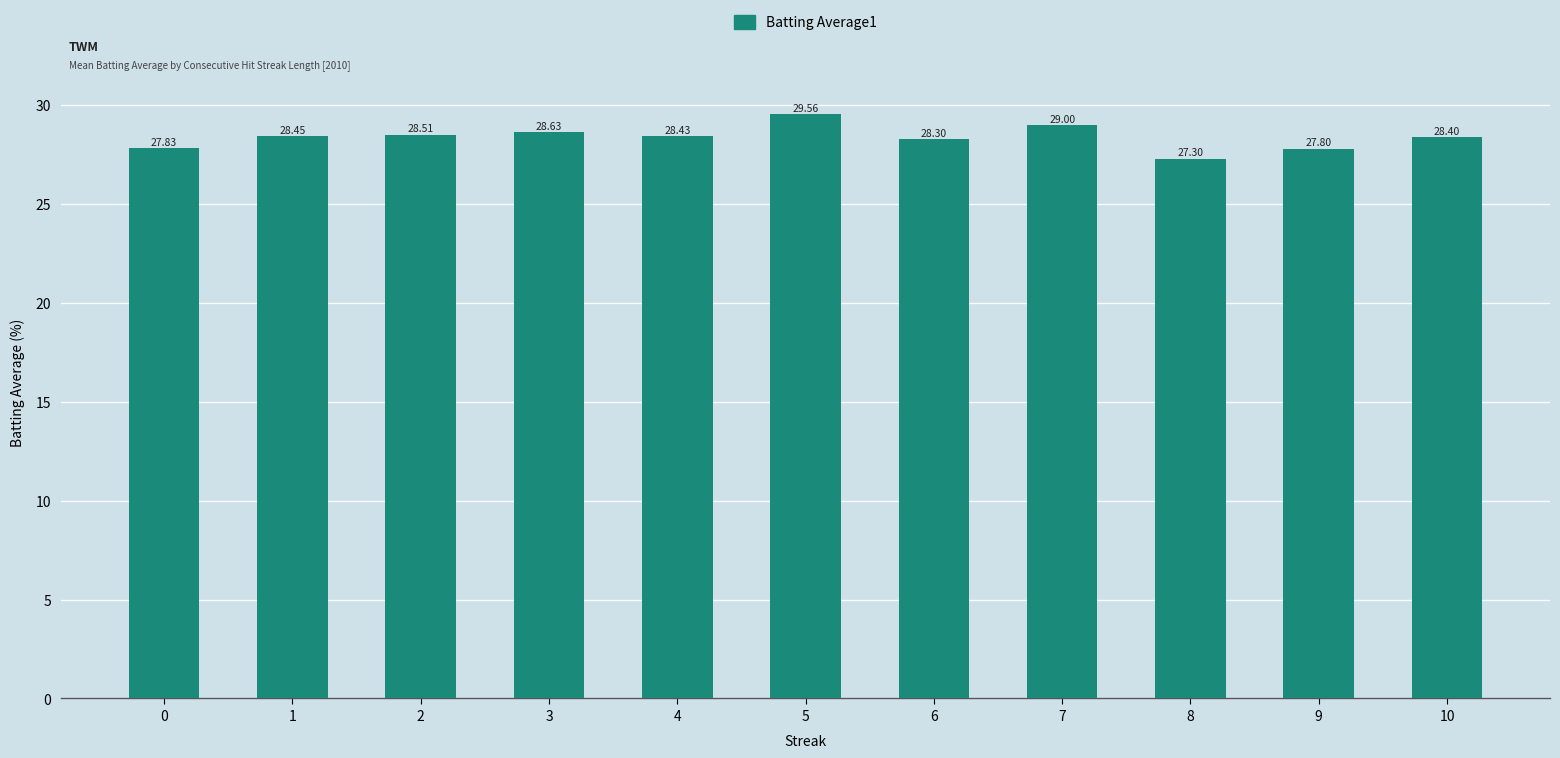

What is the difference between the maximum and minimum values?

2.3